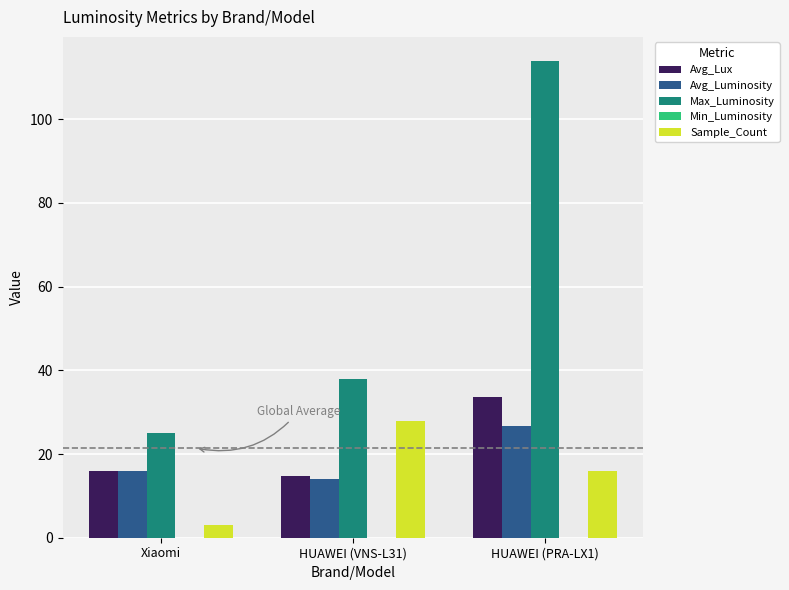

Which series changed the most between HUAWEI (VNS-L31) and HUAWEI (PRA-LX1)?

Max_Luminosity